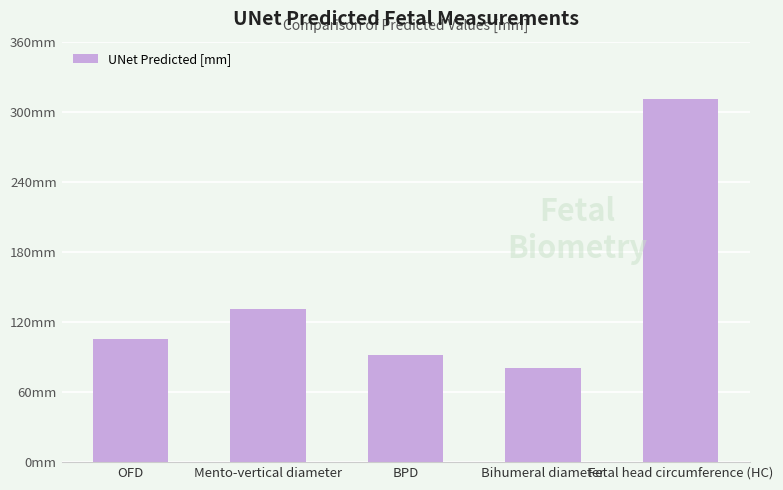

Are the bars horizontal?

No